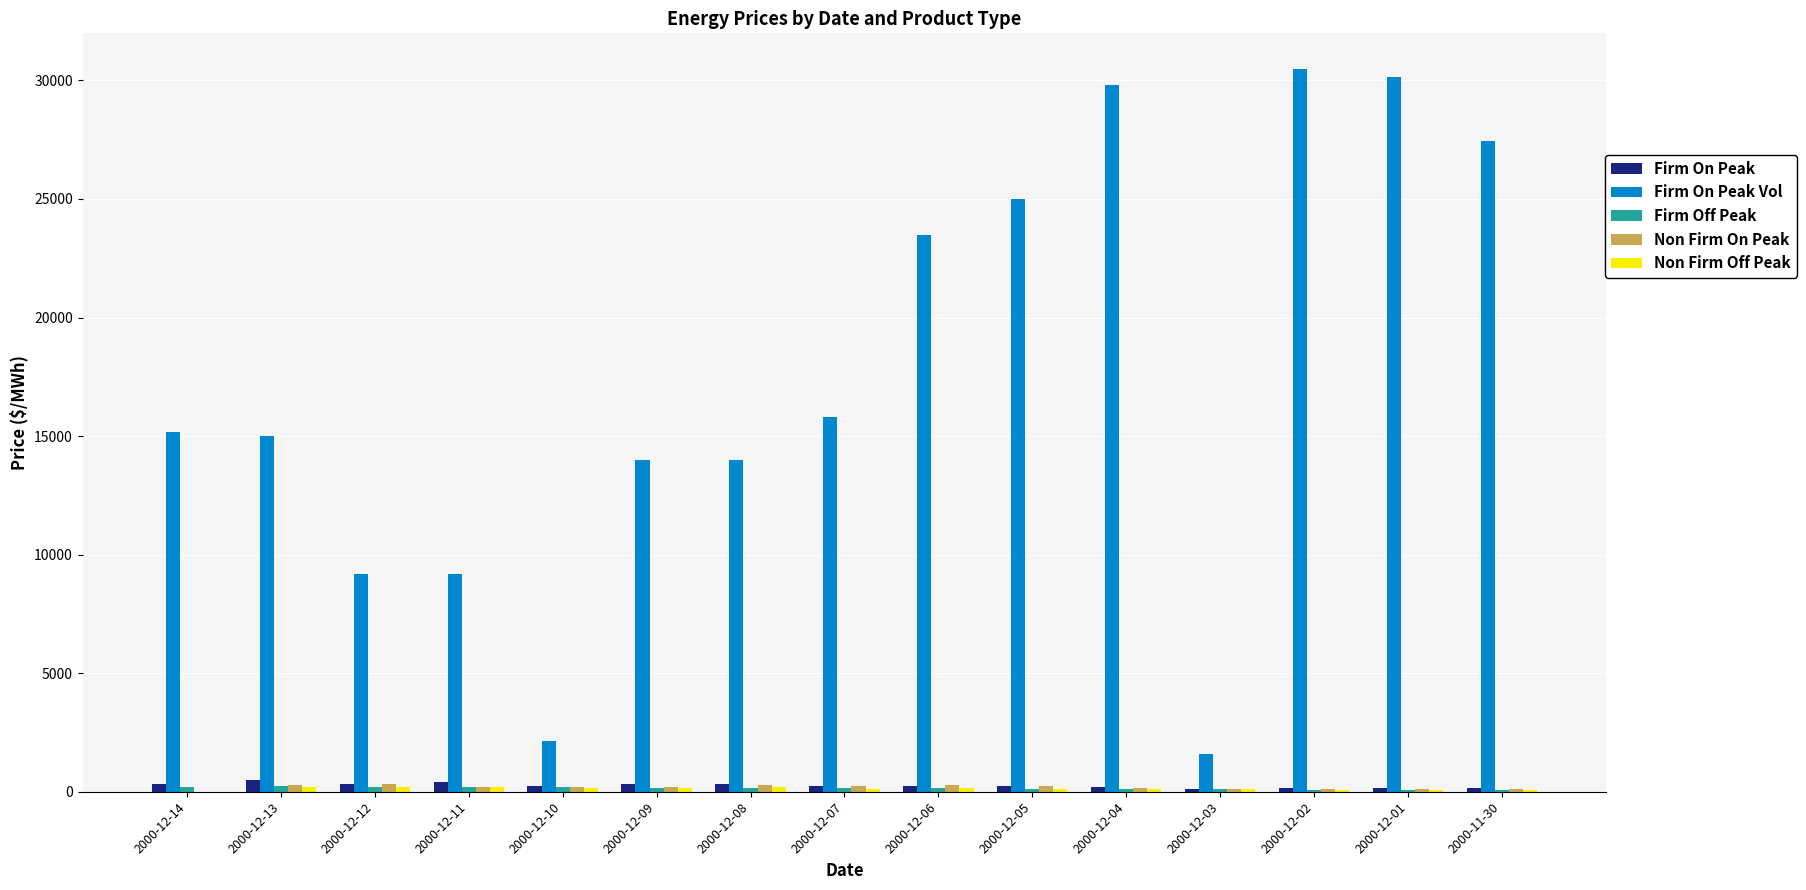

Which series has the largest total across all categories?

Firm On Peak Vol